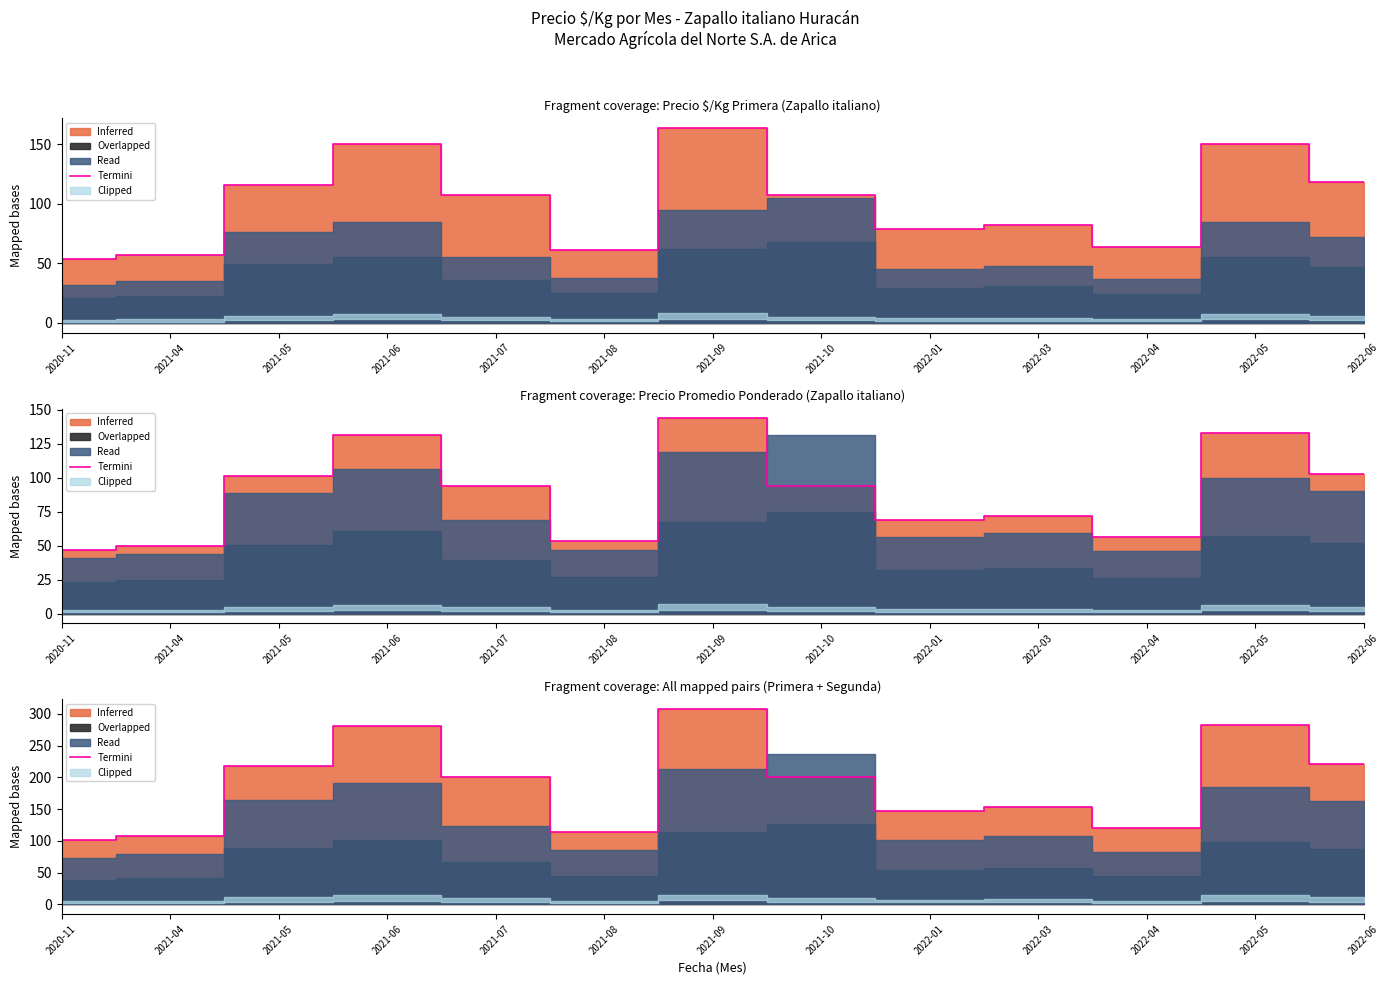

What is the label of the 8th point from the left?

2021-10